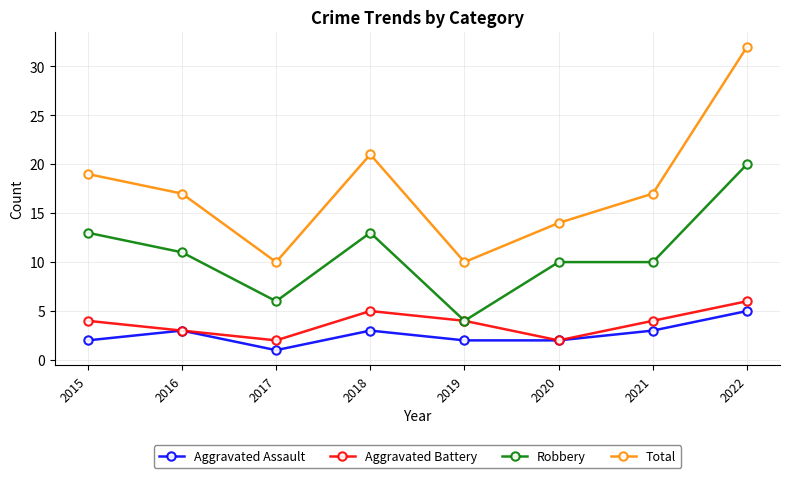

What is the total value across all series at 2020?

28